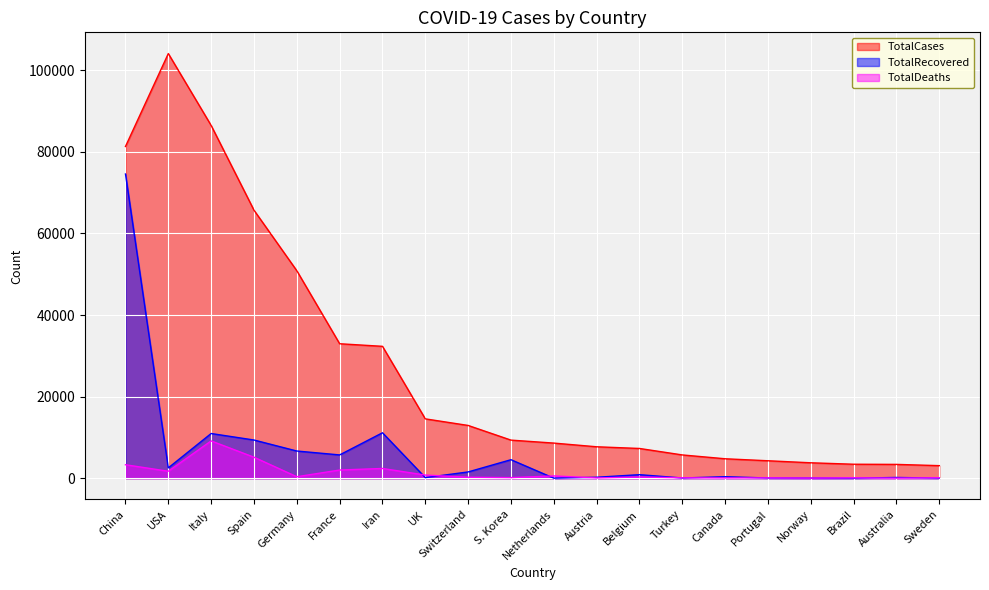

Which series has the largest range (max minus min)?

TotalCases